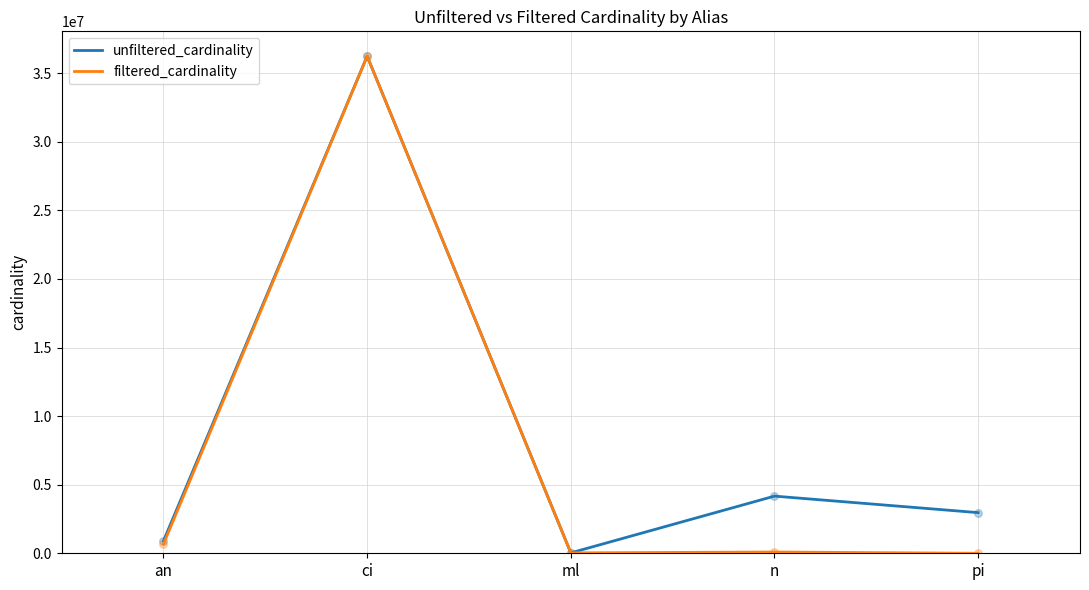

Is the value of filtered_cardinality at ci greater than the value of unfiltered_cardinality at pi?

Yes